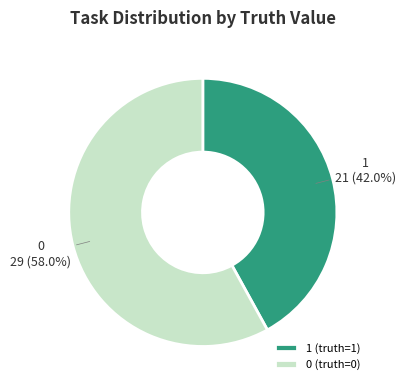

Combined, what portion of the pie is 0 (truth=0) and 1 (truth=1)?

100.0%